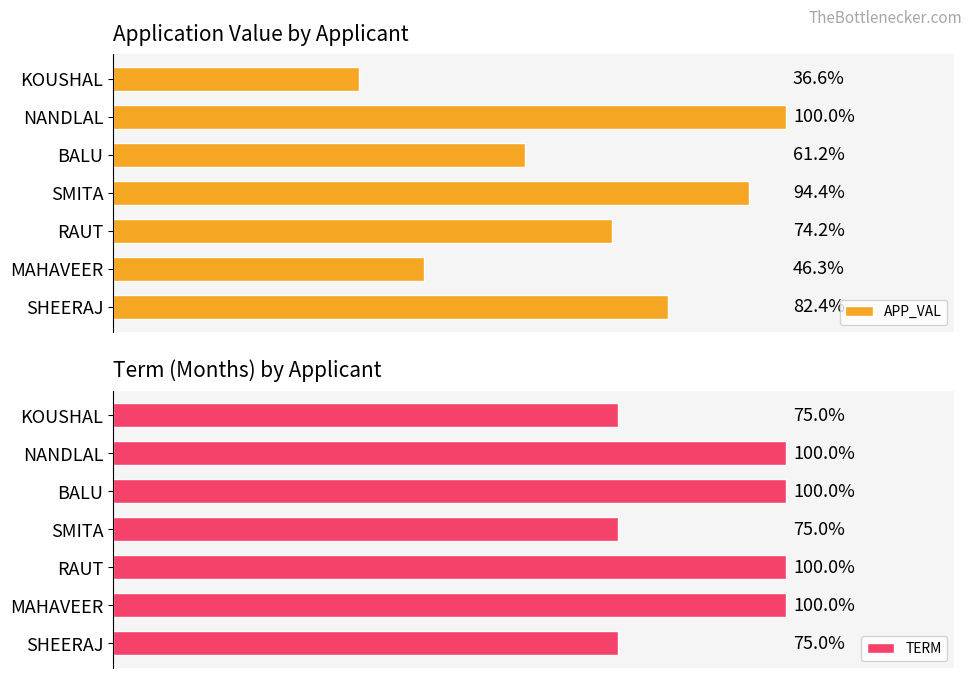

How many distinct data groups are displayed?

2